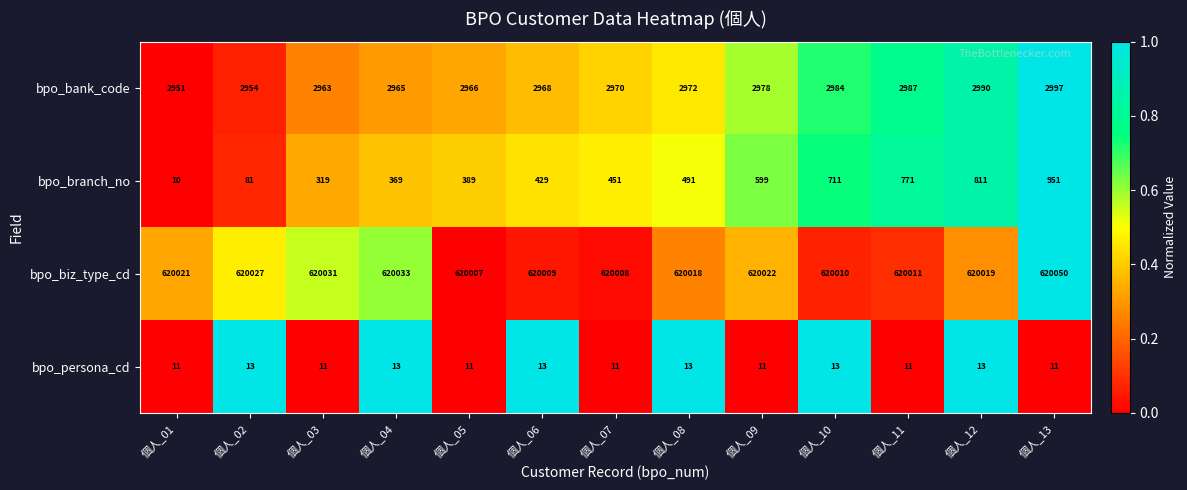

What is the spread (max minus min) of values at 個人_11?

620000